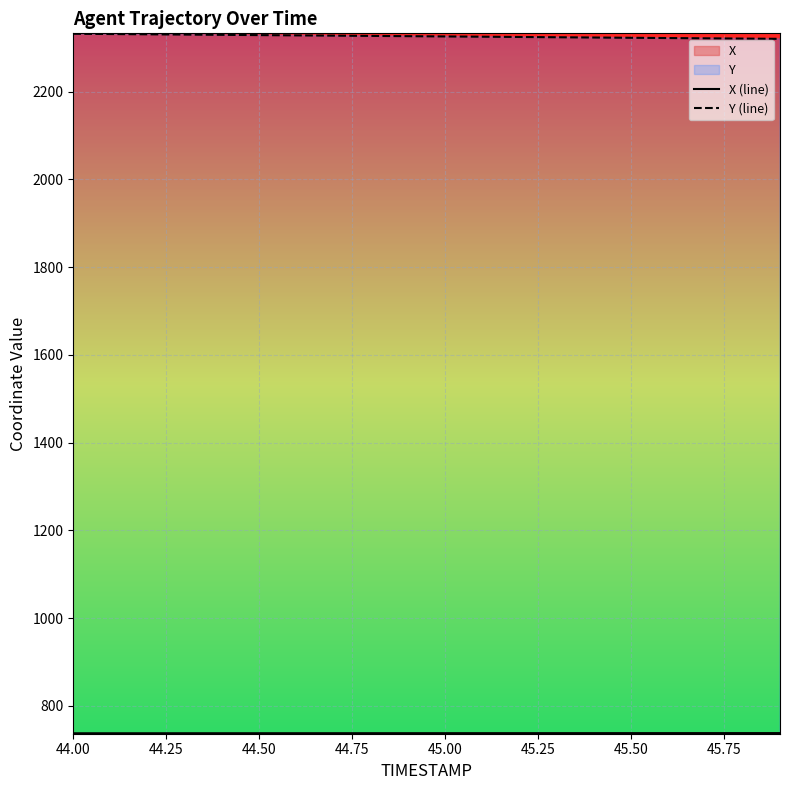

Does the chart display data point markers on the line(s)?

No